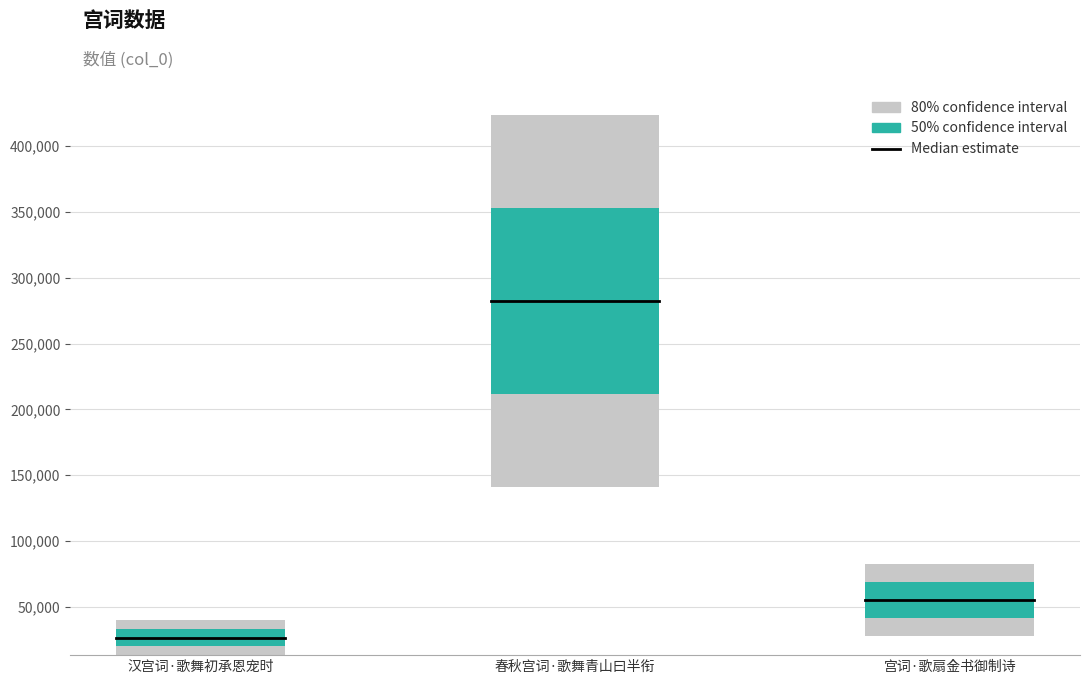

How many data points are less than 55048?

1